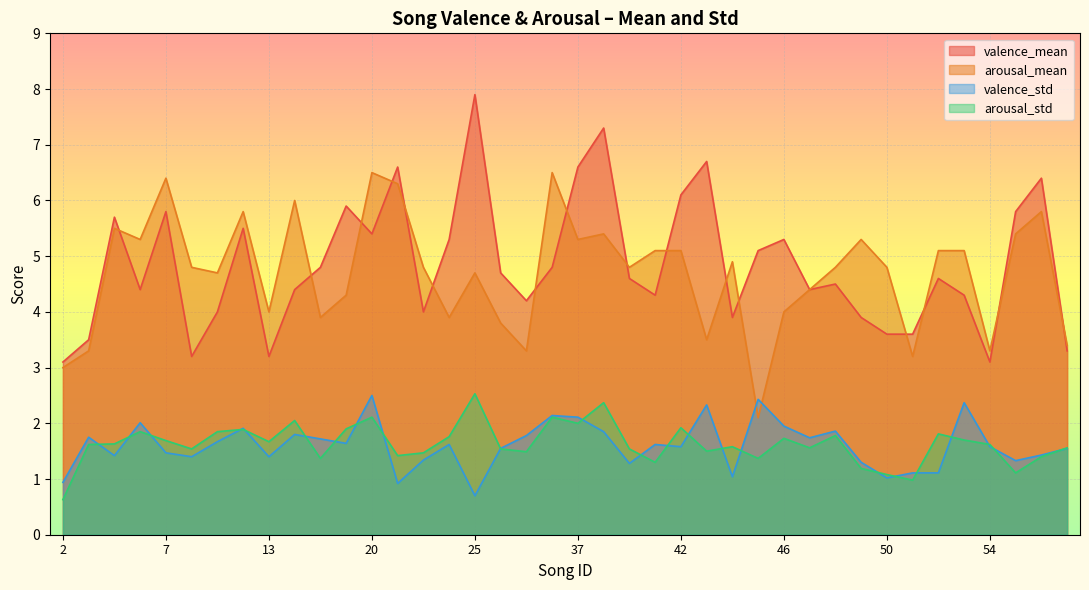

What is the total value across all series at 13?

10.3